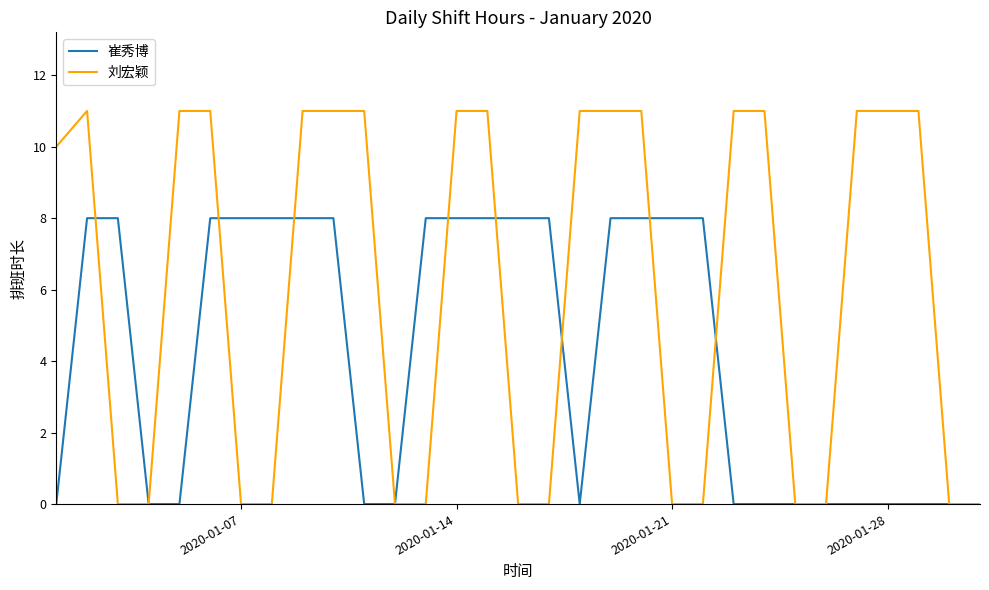

Which series has the largest total across all categories?

刘宏颖